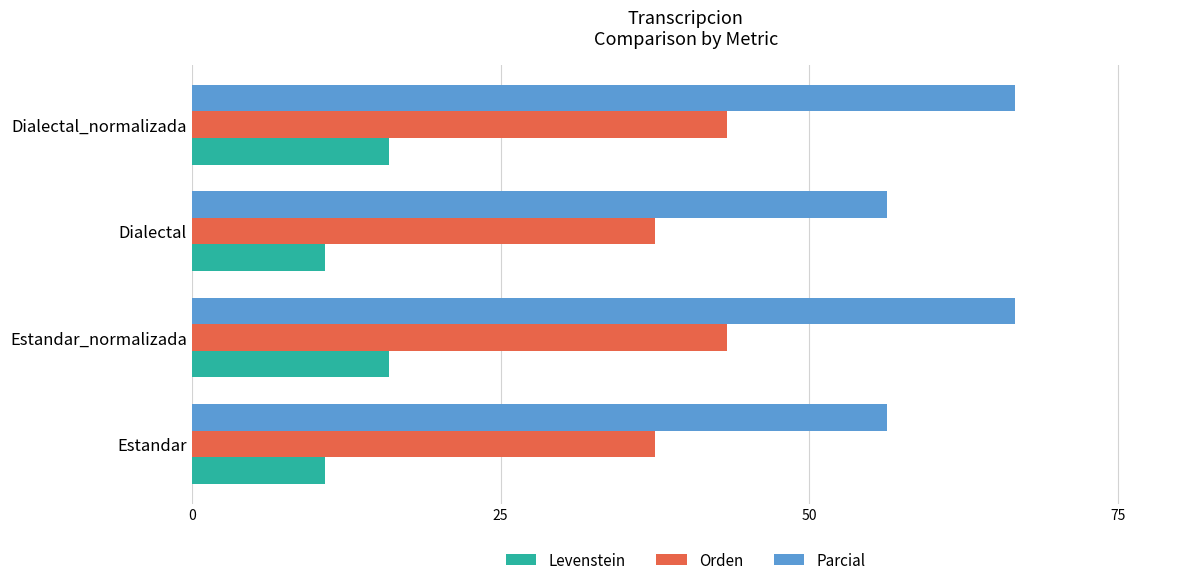

Which series has the widest spread of values?

Parcial